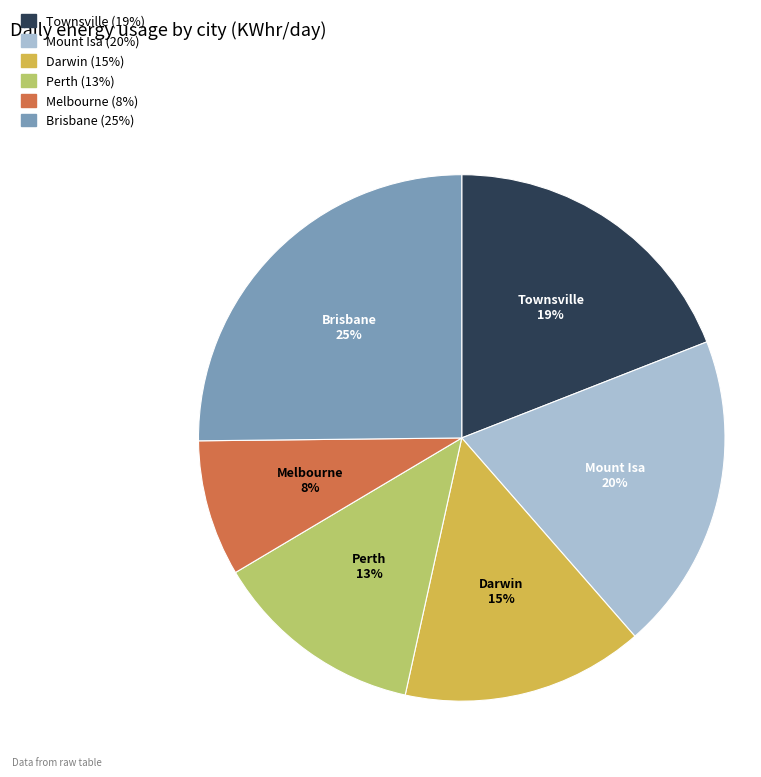

The Mount Isa slice represents 20% of the pie. True or false?

True